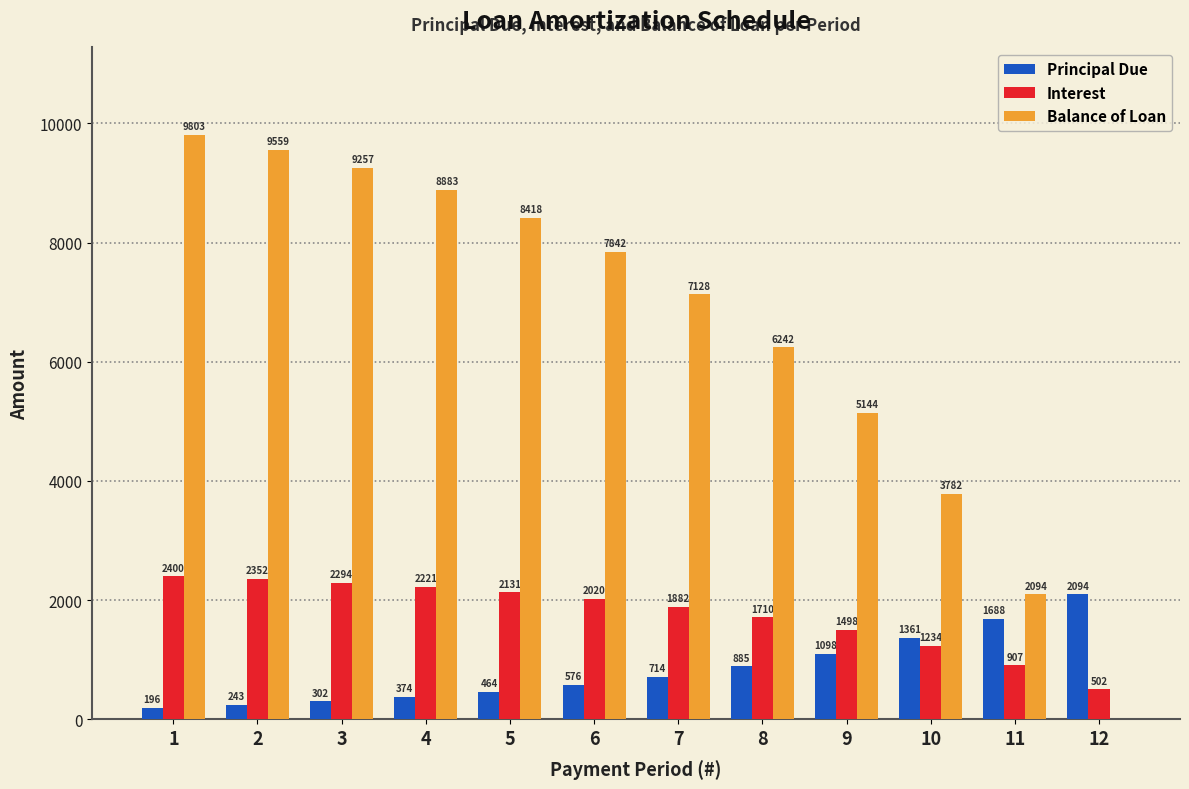

Is the value of Balance of Loan at 4 greater than the value of Interest at 9?

Yes